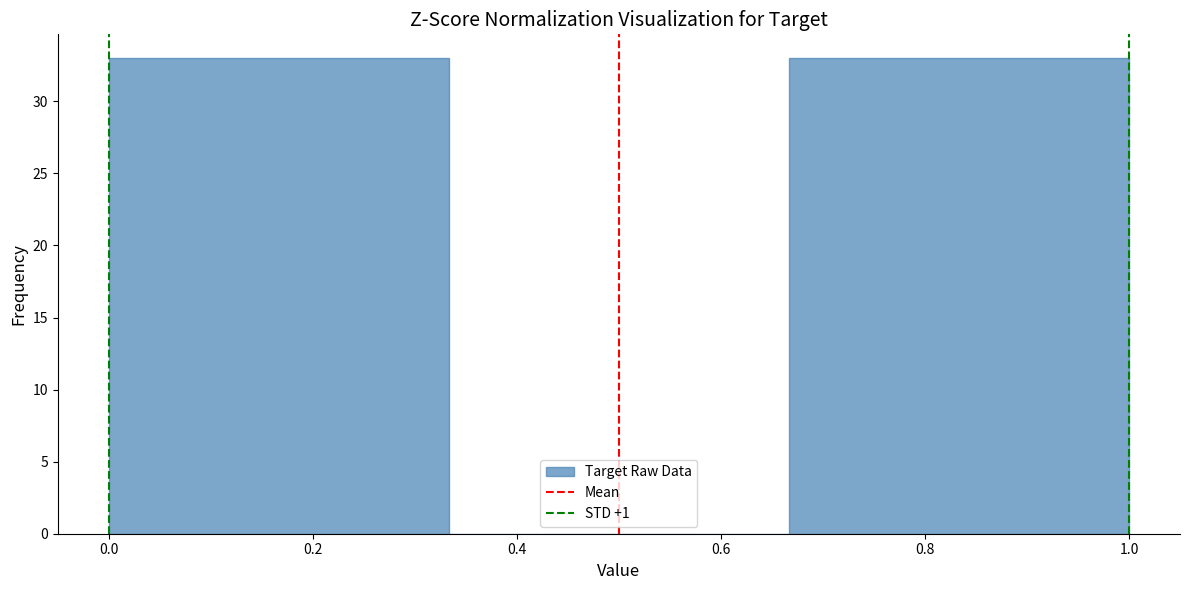

Reading left to right, list every bar in this chart as the range it spans on the x-axis followed by its height. Neither the bar edges nor the heights are printed on the chart, so give them approximately, as read against the axes.

0.00 to 0.34: 33
0.34 to 0.66: 0
0.66 to 1.00: 33